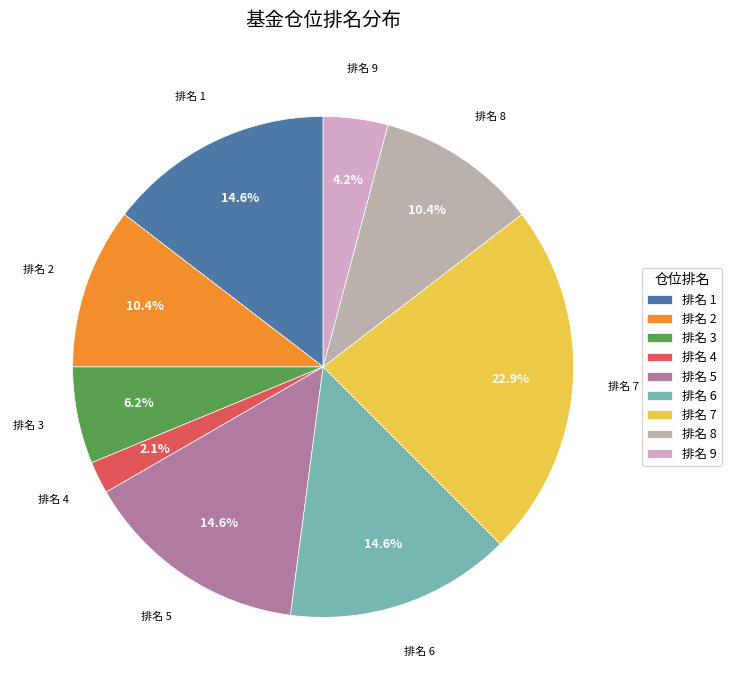

To the nearest percent, what is the difference between the largest and smallest slice percentages?

21%